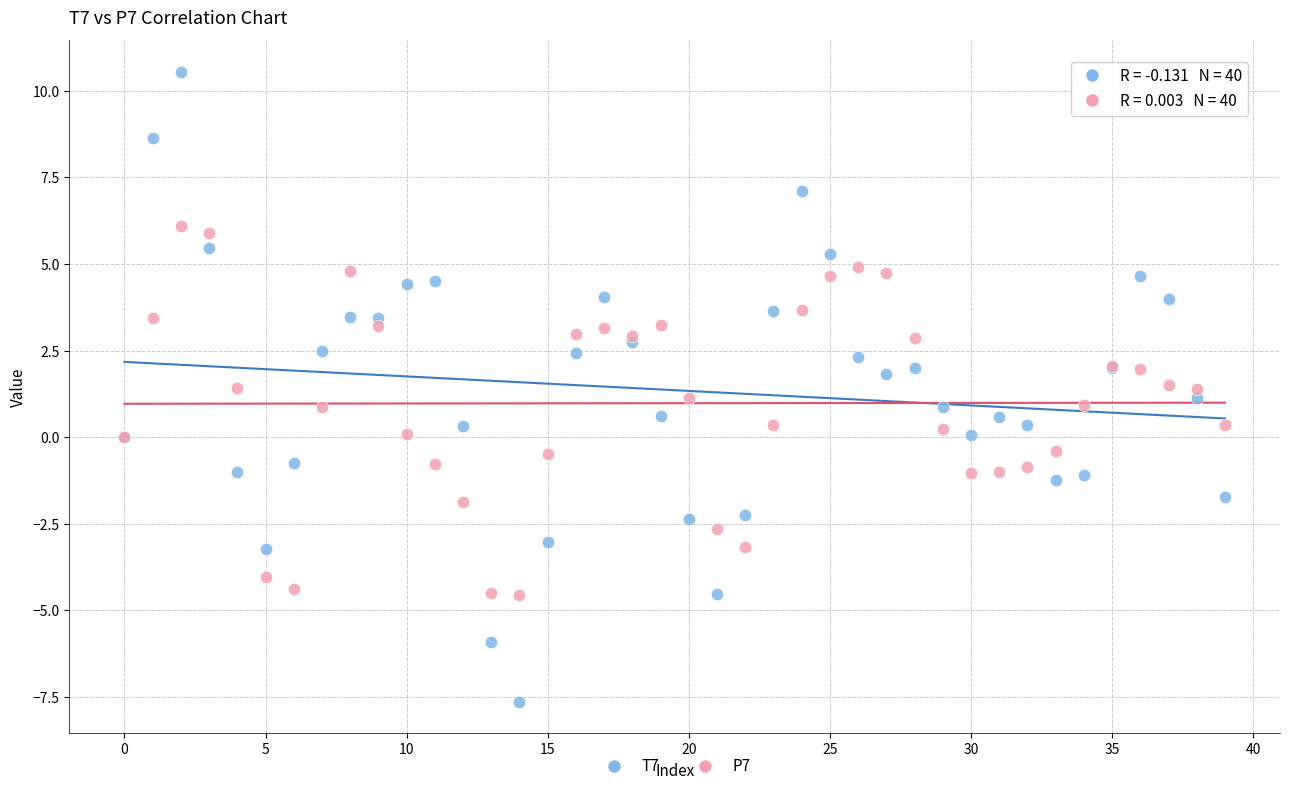

Which series reaches the minimum Y coordinate?

T7